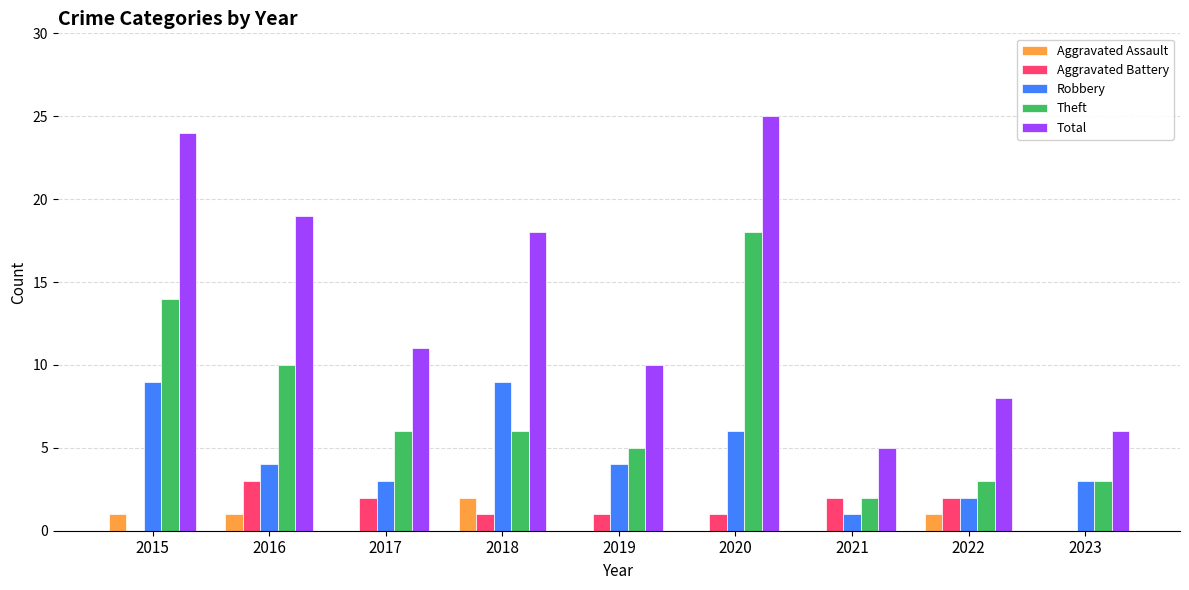

At which label does Theft first exceed 6?

2015